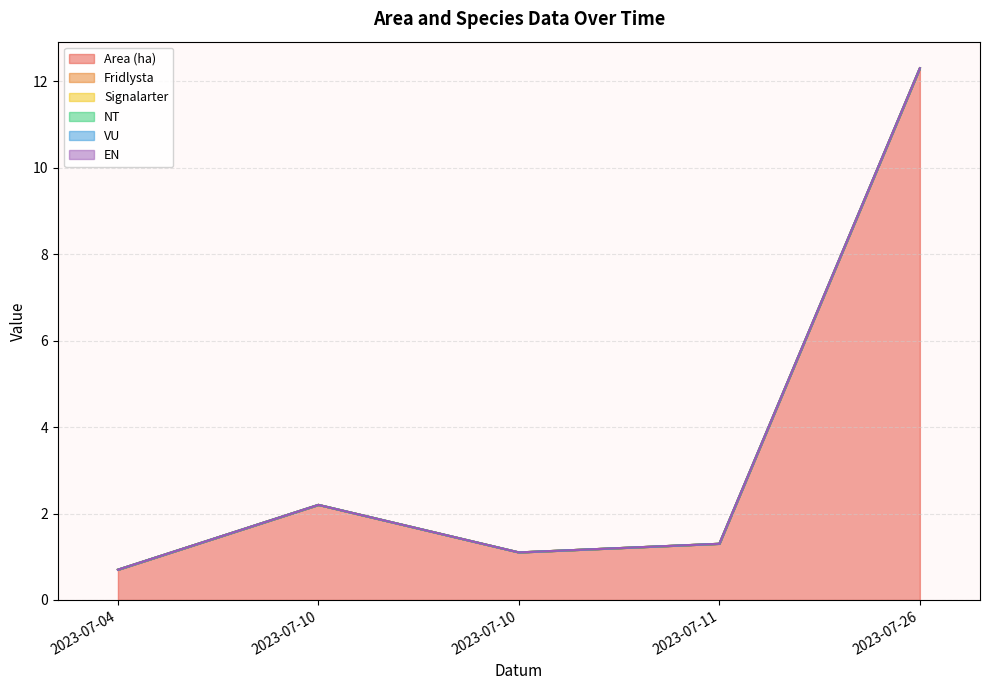

The value of NT at 2023-07-11 is 0.0. True or false?

True